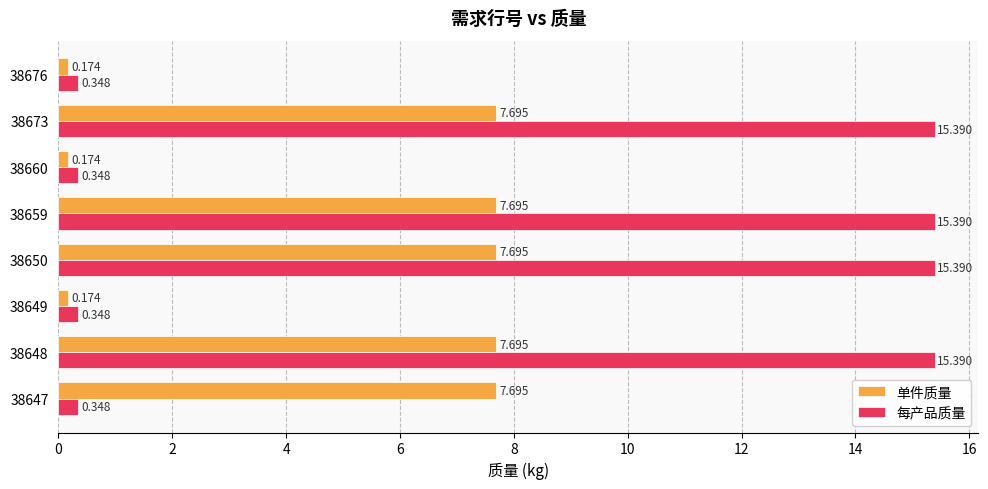

Is the value of 单件质量 at 38676 greater than the value of 每产品质量 at 38673?

No